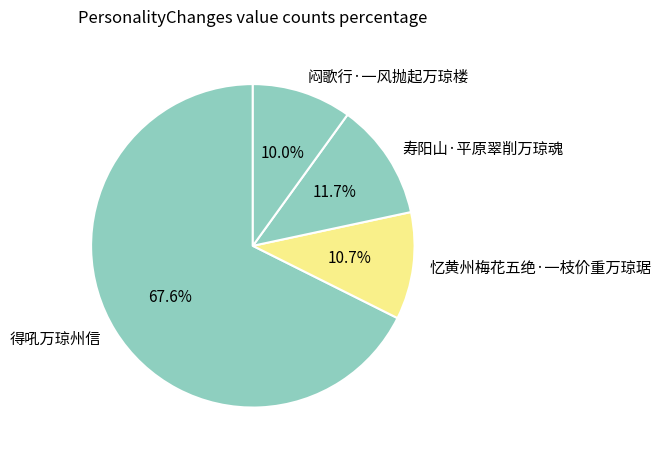

Which category has the biggest portion of the pie?

得吼万琼州信